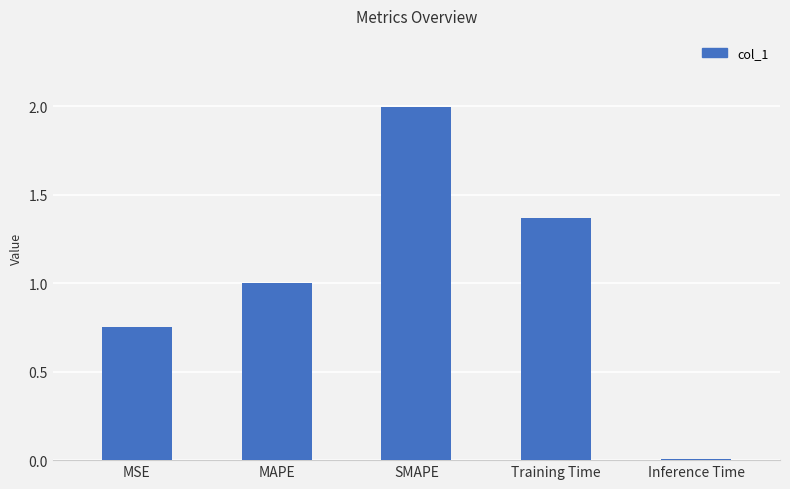

Rank the categories by value from lowest to highest.

Inference Time, MSE, MAPE, Training Time, SMAPE